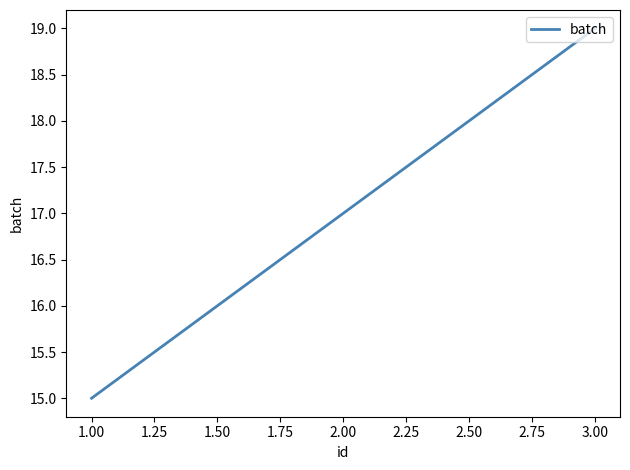

Does the chart display data point markers on the line(s)?

No